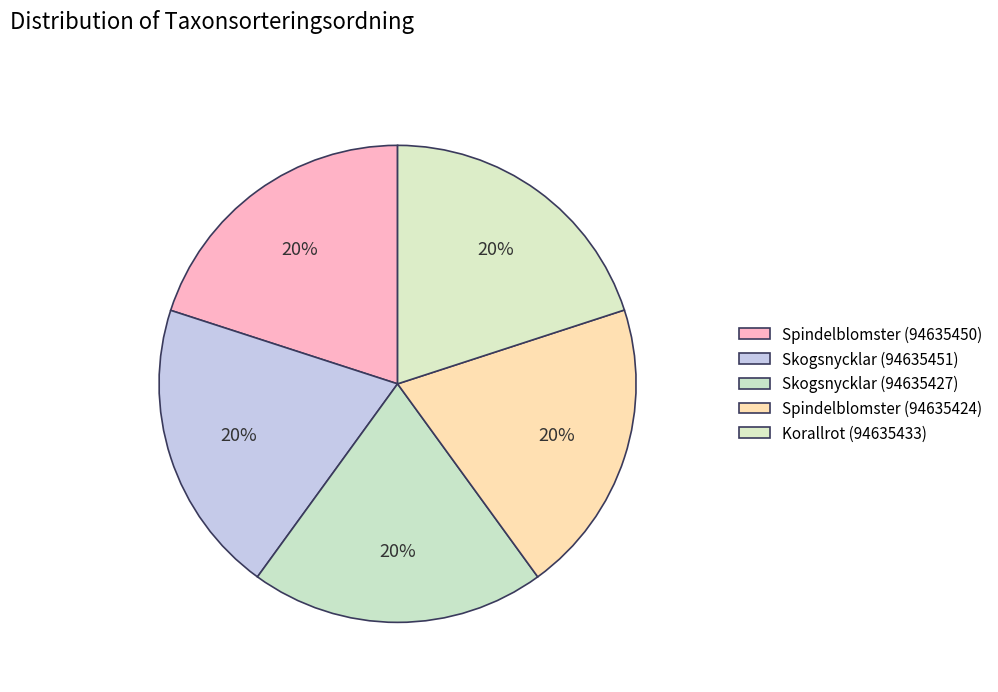

Which category has the smallest portion of the pie?

Korallrot (94635433)